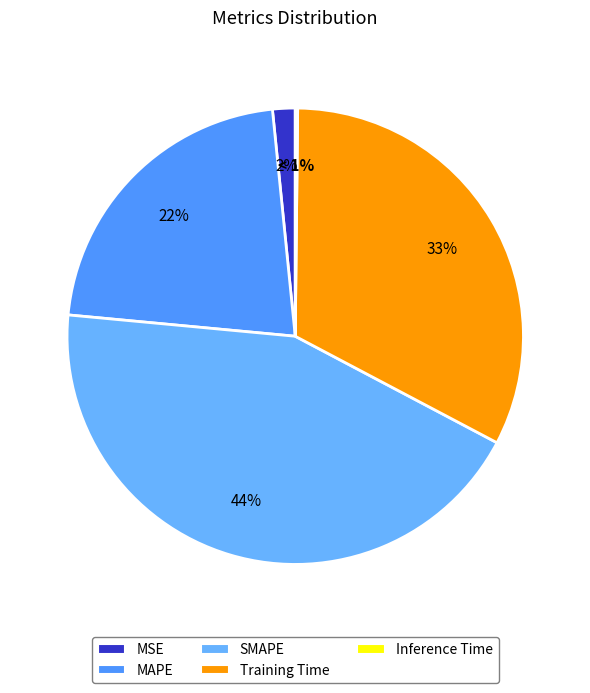

To the nearest percent, what portion does MAPE represent?

22%